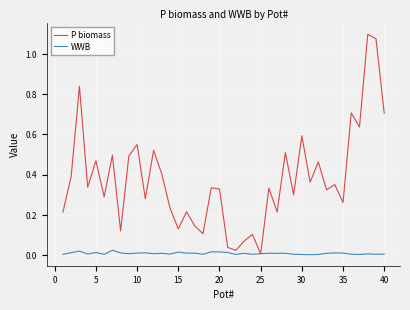

Rank the series by their maximum value, from lowest to highest.

WWB, P biomass